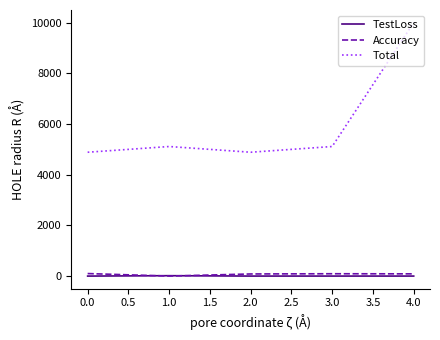

What is the average value of the Total series?

6000.0